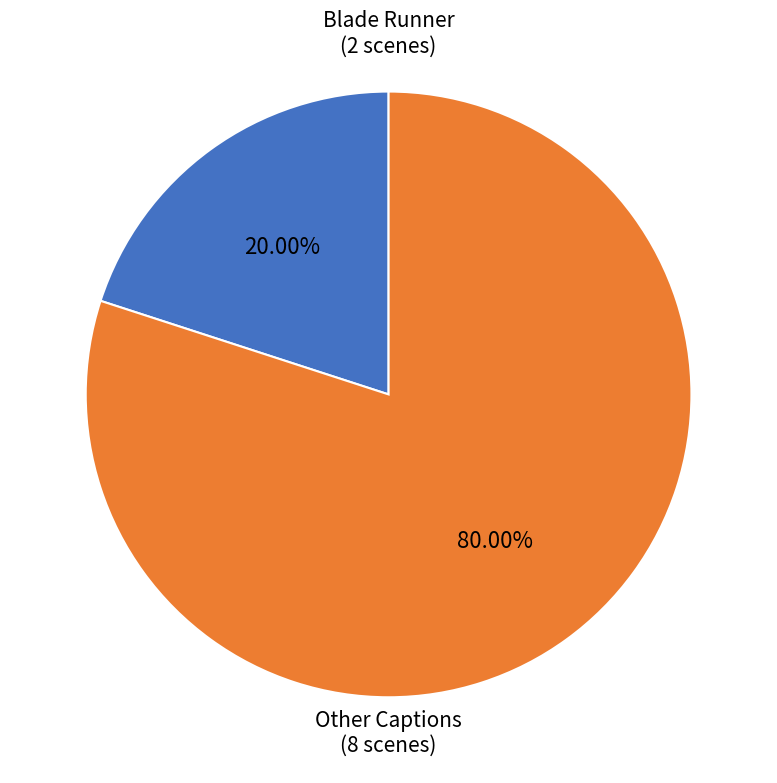

Which has a higher value, Blade Runner or Other Captions?

Other Captions